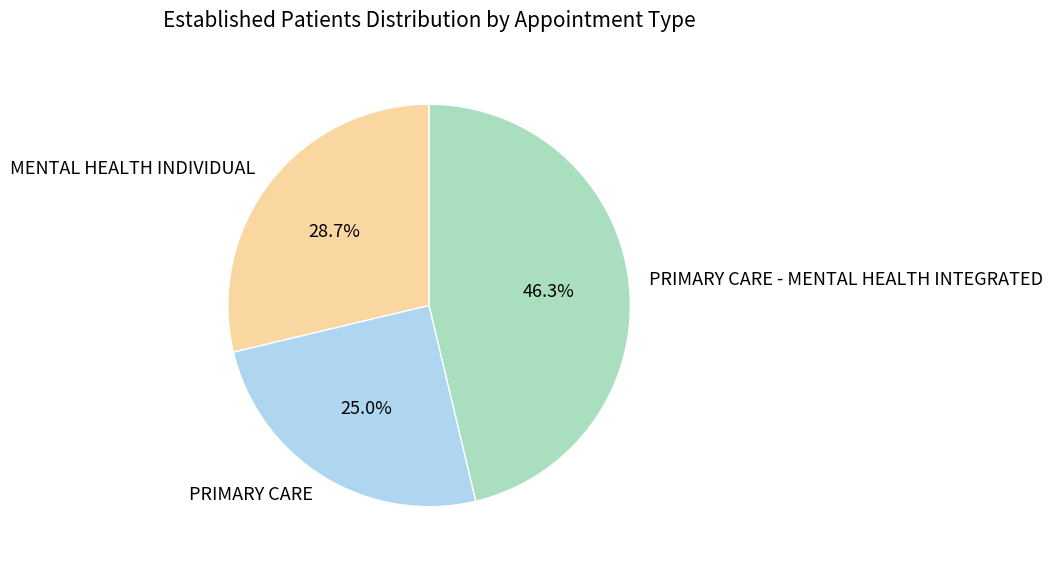

What is the total percentage of PRIMARY CARE and MENTAL HEALTH INDIVIDUAL?

53.7%